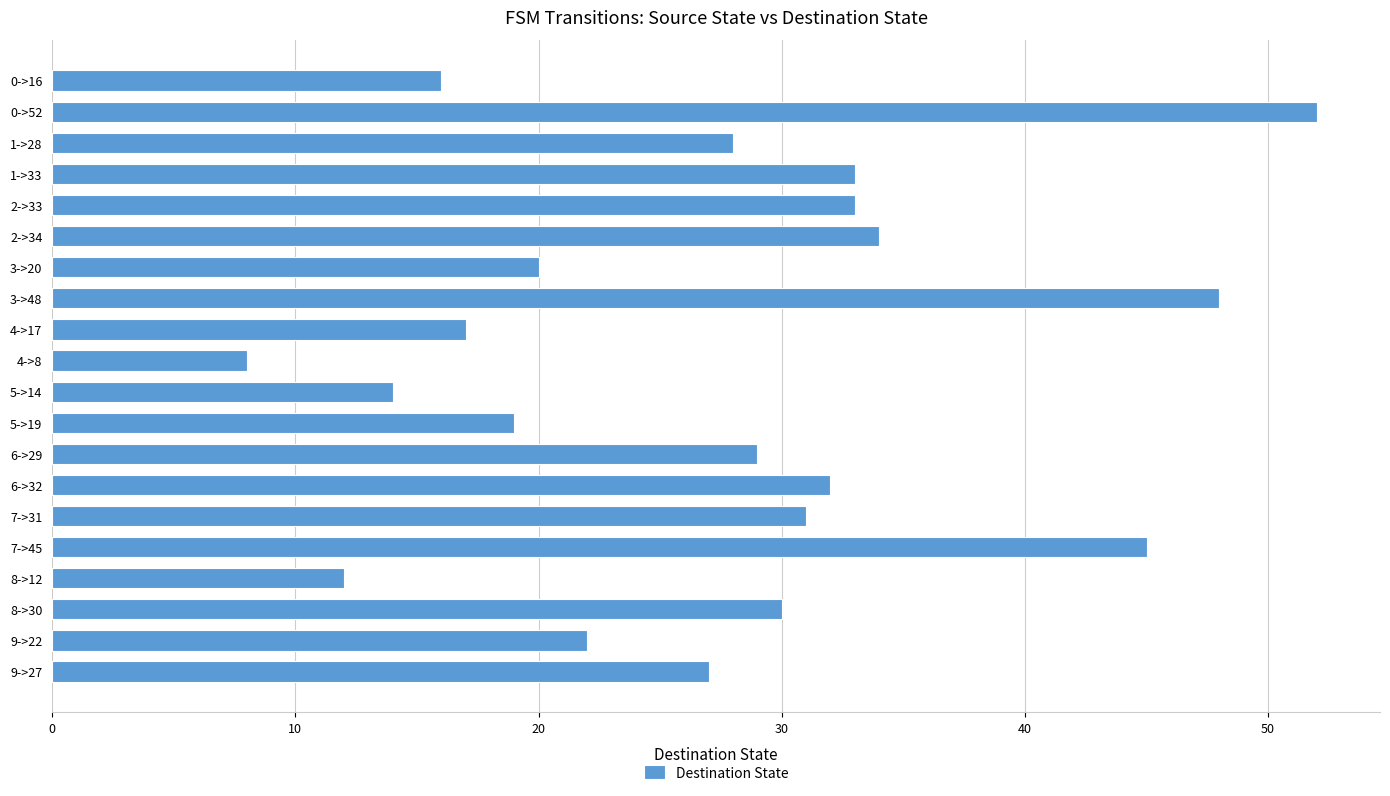

Which has a higher value, 2->34 or 0->16?

2->34